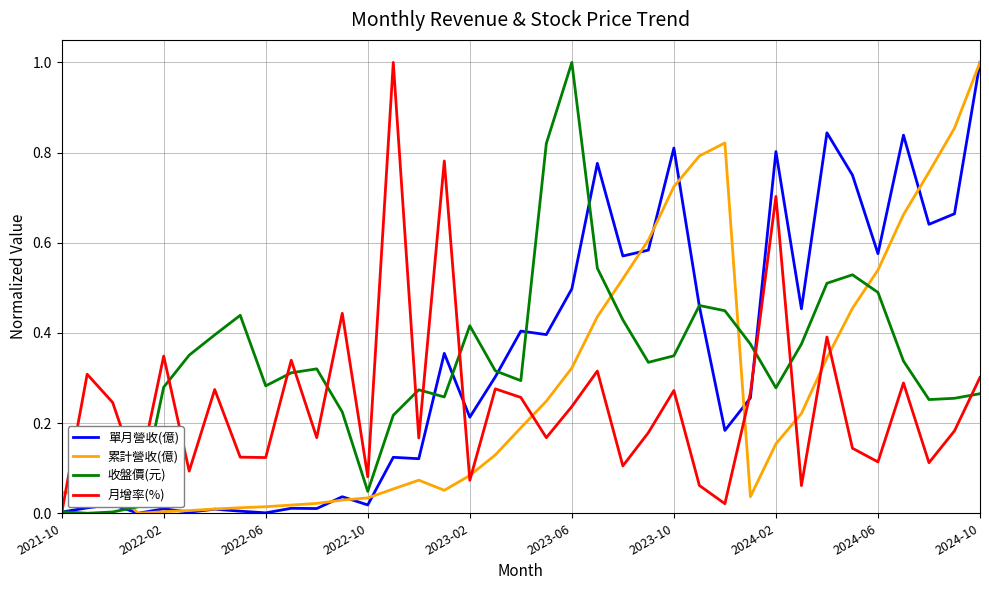

What is the greatest value displayed?

1.0